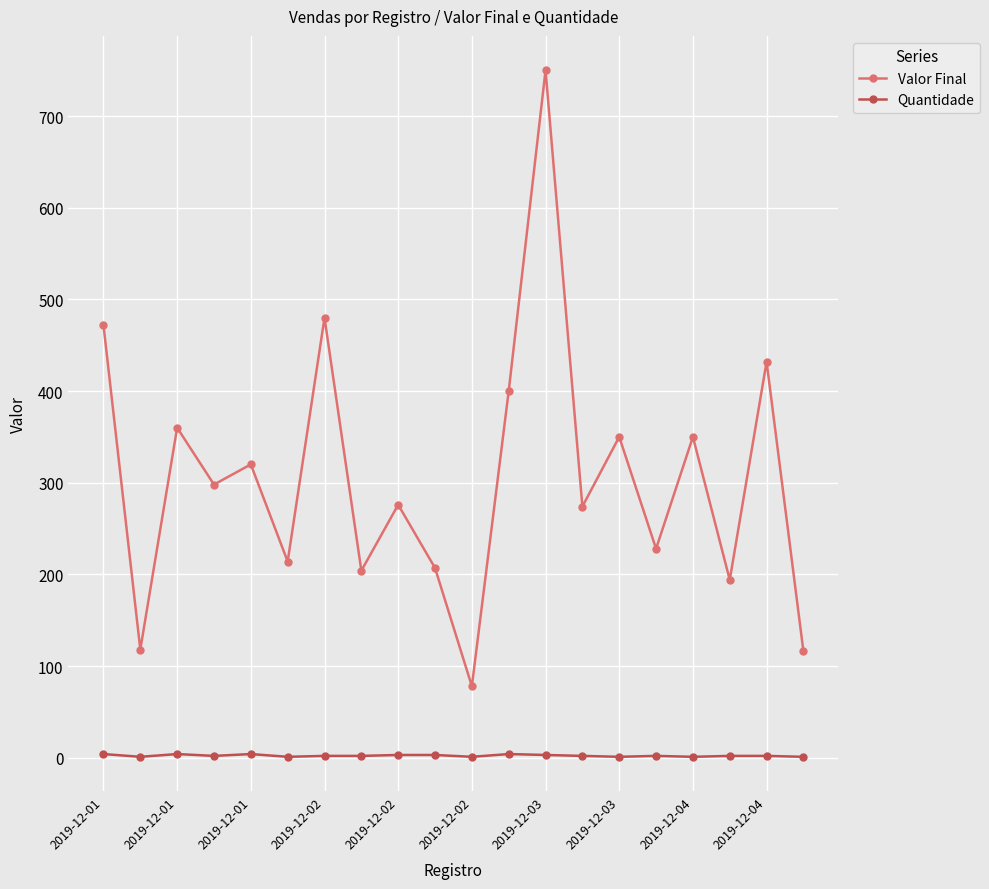

Rank the series by their average value, from lowest to highest.

Quantidade, Valor Final